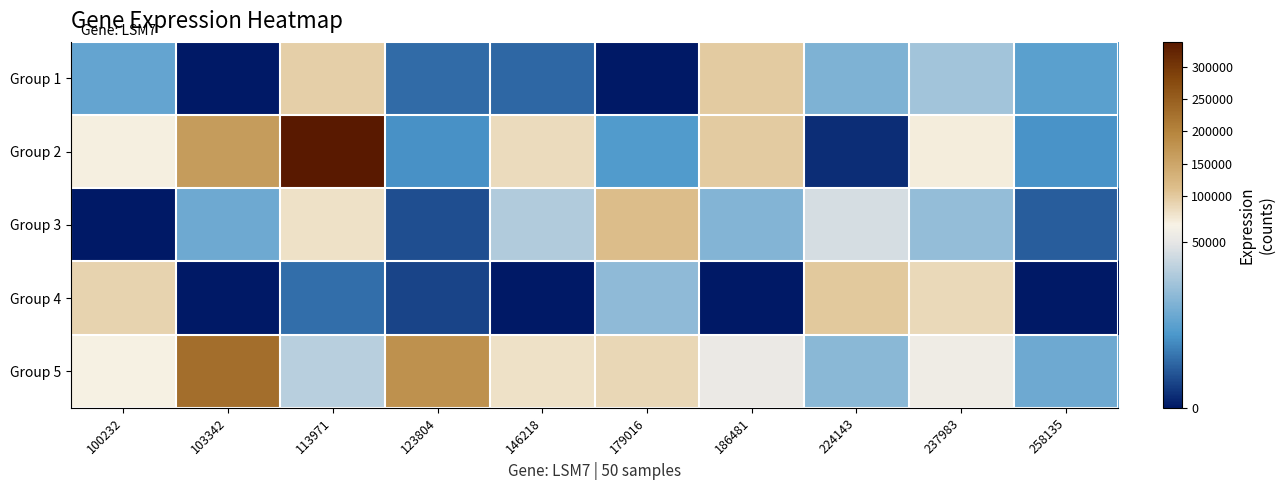

Reading left to right, what are all the values shown in this chart?

Group 1: 100232=26356	103342=0	113971=94293	123804=14327	146218=13730	179016=0	186481=97434	224143=31238	237983=37840	258135=24842
Group 2: 100232=57728	103342=164956	113971=338724	123804=20724	146218=79985	179016=23004	186481=97651	224143=3546	237983=60477	258135=21537
Group 3: 100232=0	103342=28172	113971=74414	123804=9126	146218=40395	179016=113492	186481=32303	224143=46893	237983=35052	258135=11666
Group 4: 100232=89241	103342=0	113971=14718	123804=7746	146218=0	179016=34311	186481=0	224143=100611	237983=82347	258135=0
Group 5: 100232=55974	103342=228105	113971=41649	123804=181031	146218=73747	179016=85876	186481=51555	224143=33506	237983=53046	258135=28151